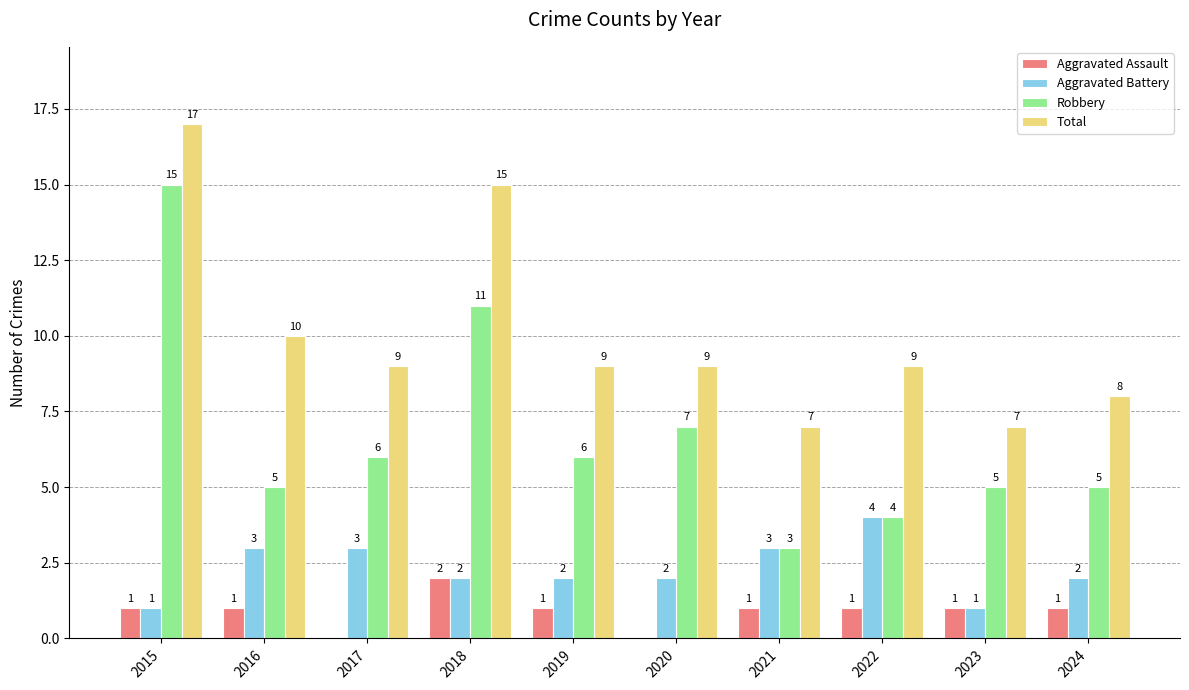

Count the number of data series in this chart.

4